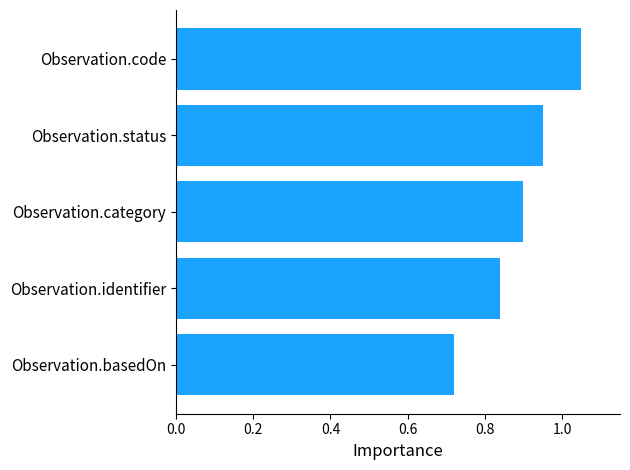

List the labels in order of value, smallest first.

Observation.basedOn, Observation.identifier, Observation.category, Observation.status, Observation.code